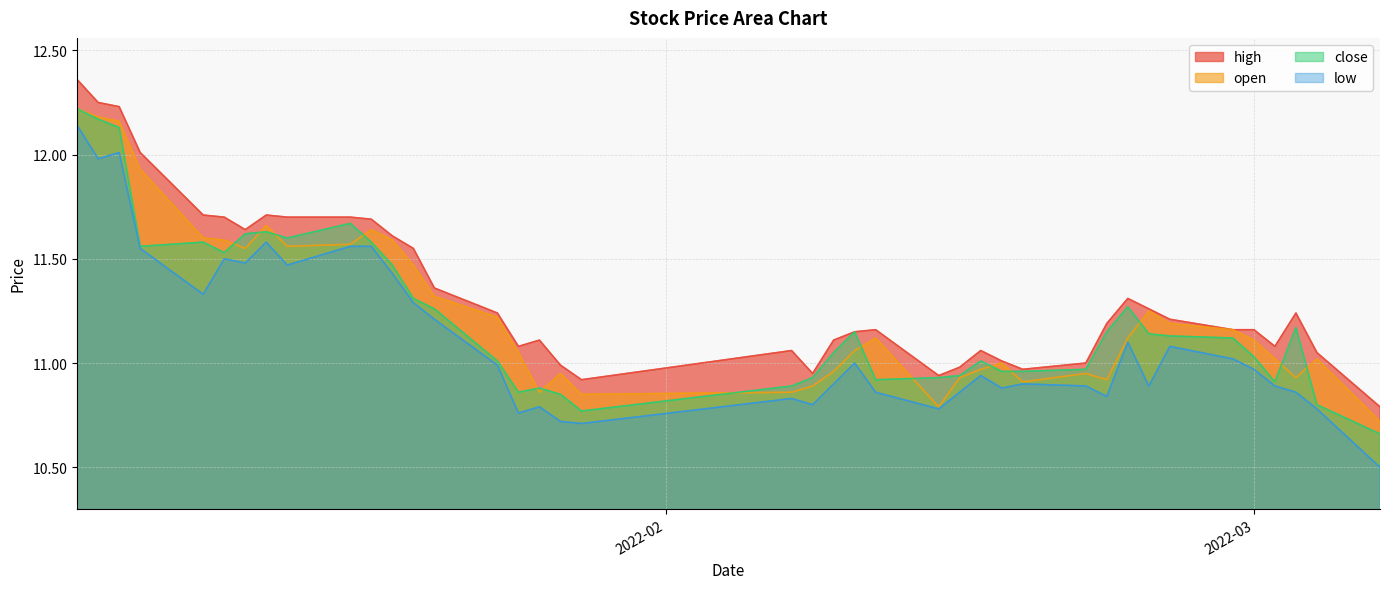

Between 2022-01-25 and 2022-01-27, which series saw the biggest shift?

open